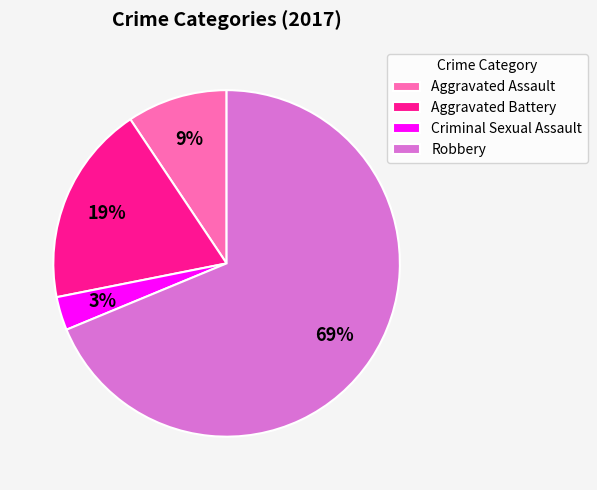

Rank the categories by value from lowest to highest.

Criminal Sexual Assault, Aggravated Assault, Aggravated Battery, Robbery